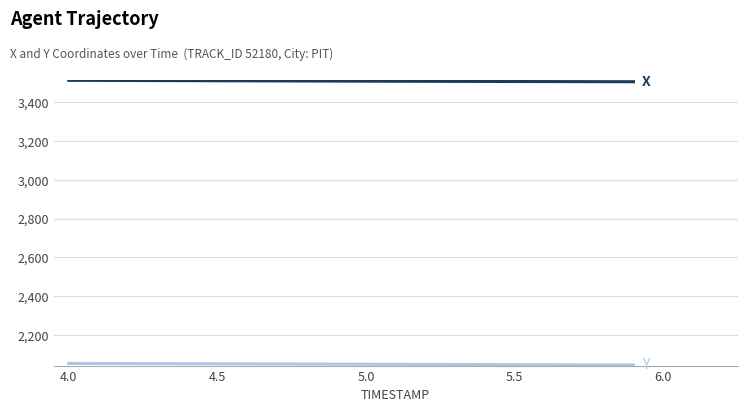

What is the minimum value shown in the chart?

2045.2